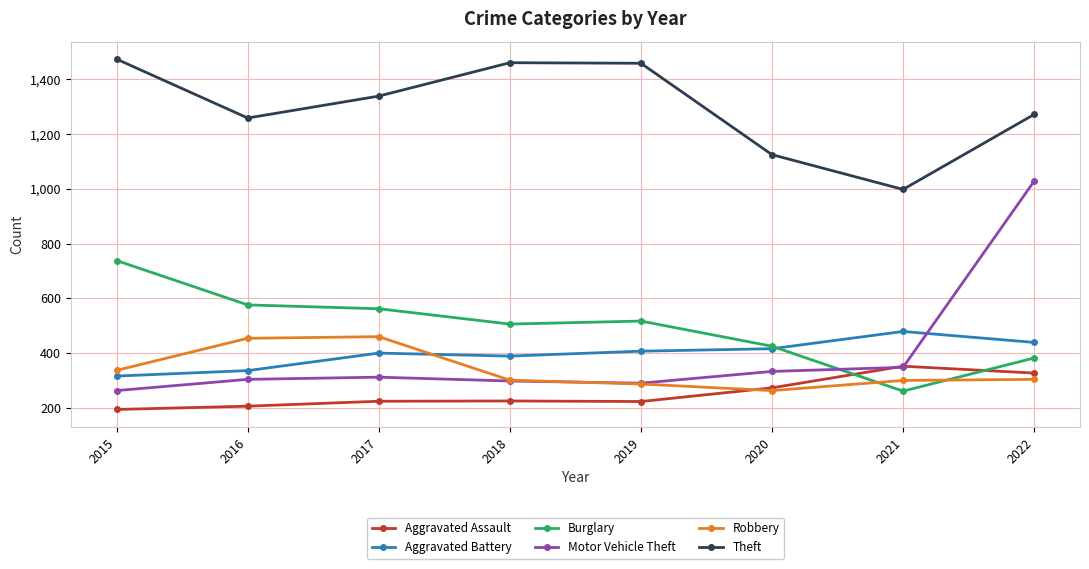

True or false: Motor Vehicle Theft and Burglary intersect in this chart.

True